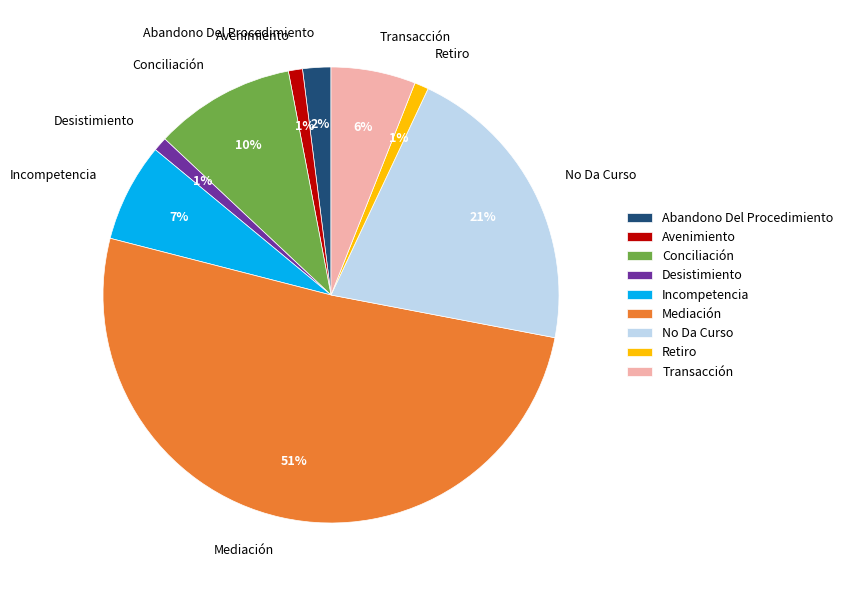

Count the number of slices in the pie.

9